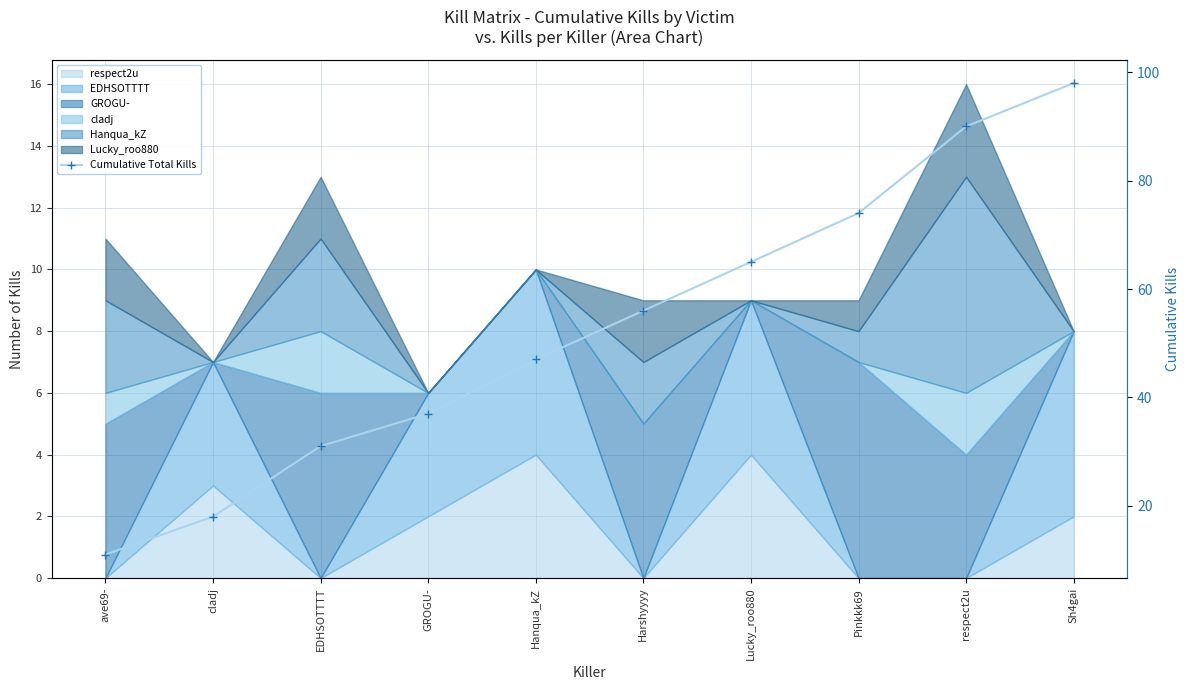

Reading left to right, extract all data points from this chart.

ave69-=11	cladj=18	EDHSOTTTT=31	GROGU-=37	Hanqua_kZ=47	Harshyyyy=56	Lucky_roo880=65	Pinkkk69=74	respect2u=90	Sh4gai=98